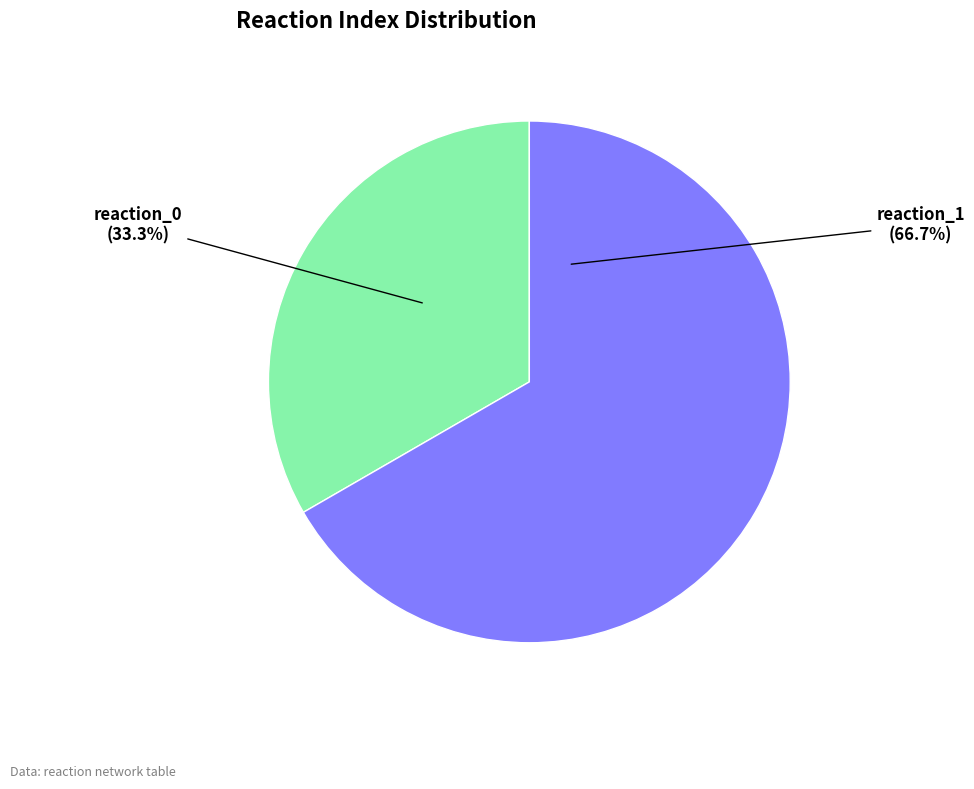

Which slice is the largest?

reaction_1